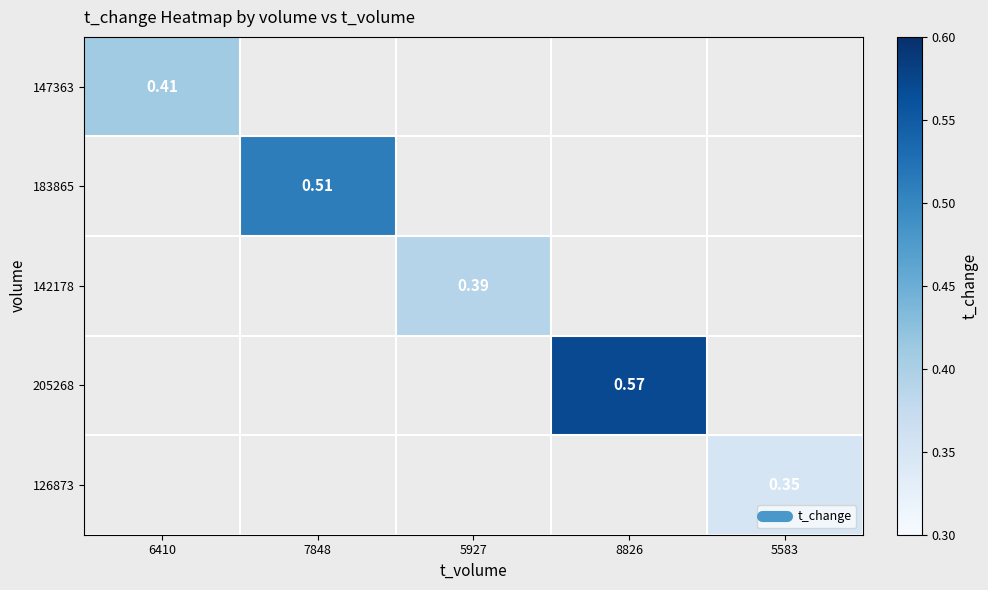

Between 5927 and 7848, which is larger?

7848